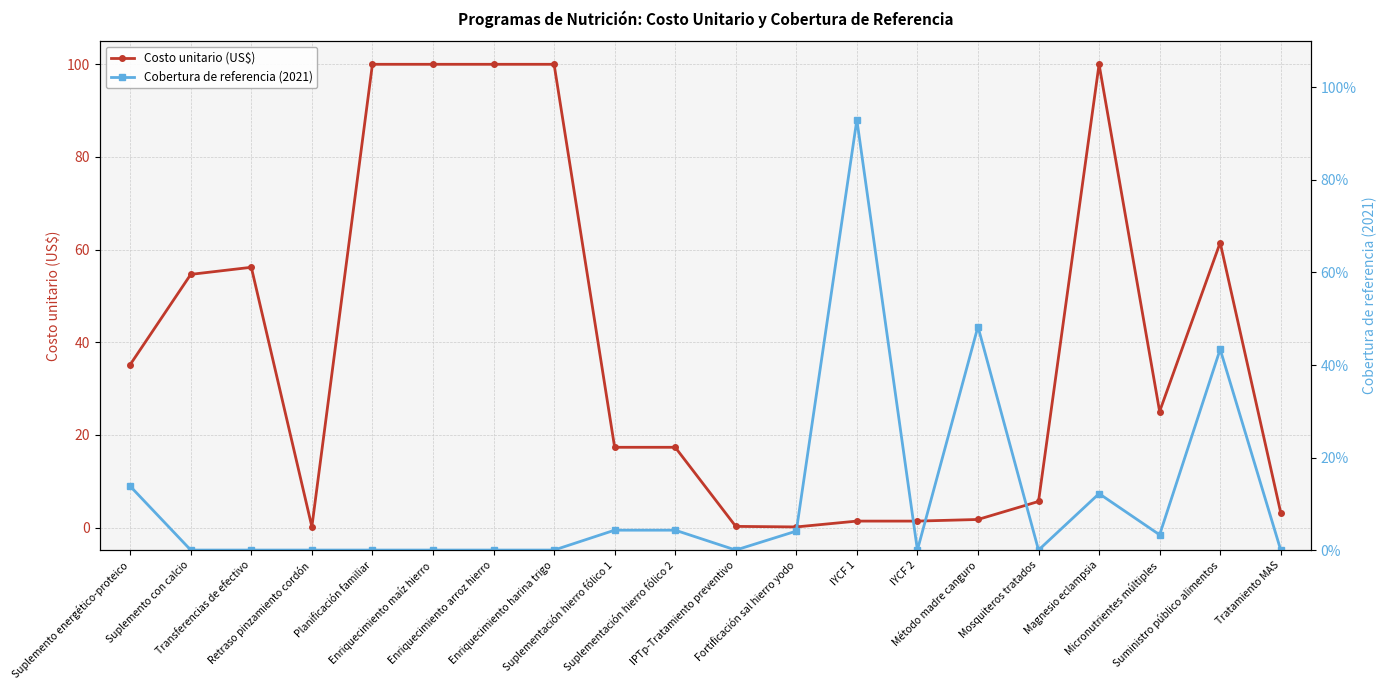

Reading right to left, transcribe all the data shown in this chart.

Costo unitario (US$): Tratamiento MAS=3.2	Suministro público alimentos=61.5	Micronutrientes múltiples=25.1	Magnesio eclampsia=100.0	Mosquiteros tratados=5.6	Método madre canguro=1.8	IYCF 2=1.4	IYCF 1=1.4	Fortificación sal hierro yodo=0.1	IPTp-Tratamiento preventivo=0.3	Suplementación hierro fólico 2=17.3	Suplementación hierro fólico 1=17.3	Enriquecimiento harina trigo=100.0	Enriquecimiento arroz hierro=100.0	Enriquecimiento maíz hierro=100.0	Planificación familiar=100.0	Retraso pinzamiento cordón=0.2	Transferencias de efectivo=56.2	Suplemento con calcio=54.6	Suplemento energético-proteico=35.2
Cobertura de referencia (2021): Tratamiento MAS=0.0	Suministro público alimentos=0.4	Micronutrientes múltiples=0.0	Magnesio eclampsia=0.1	Mosquiteros tratados=0.0	Método madre canguro=0.5	IYCF 2=0.0	IYCF 1=0.9	Fortificación sal hierro yodo=0.0	IPTp-Tratamiento preventivo=0.0	Suplementación hierro fólico 2=0.0	Suplementación hierro fólico 1=0.0	Enriquecimiento harina trigo=0.0	Enriquecimiento arroz hierro=0.0	Enriquecimiento maíz hierro=0.0	Planificación familiar=0.0	Retraso pinzamiento cordón=0.0	Transferencias de efectivo=0.0	Suplemento con calcio=0.0	Suplemento energético-proteico=0.1